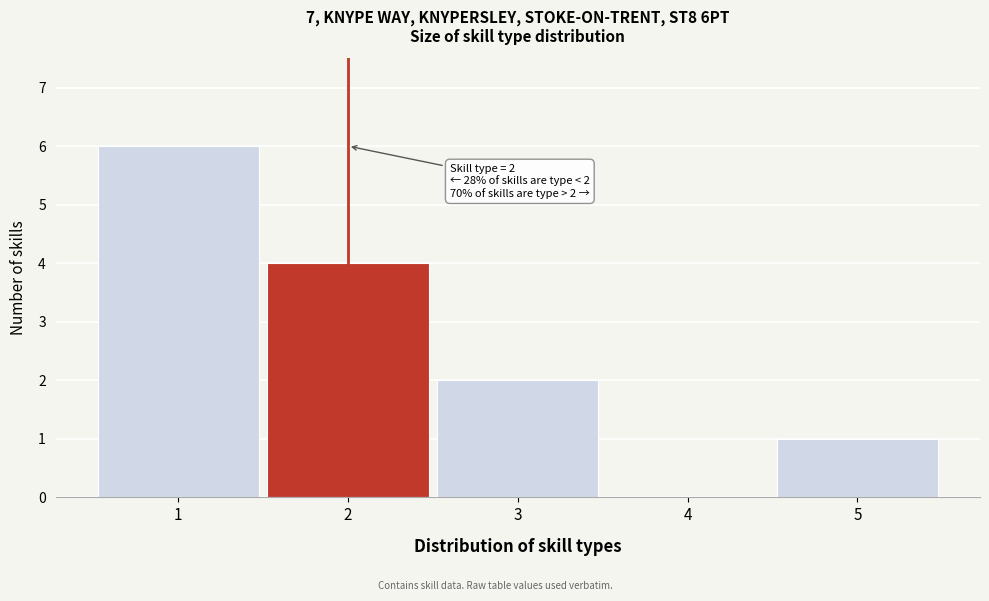

Which range on the x-axis has the tallest bar?

0.5 to 1.5